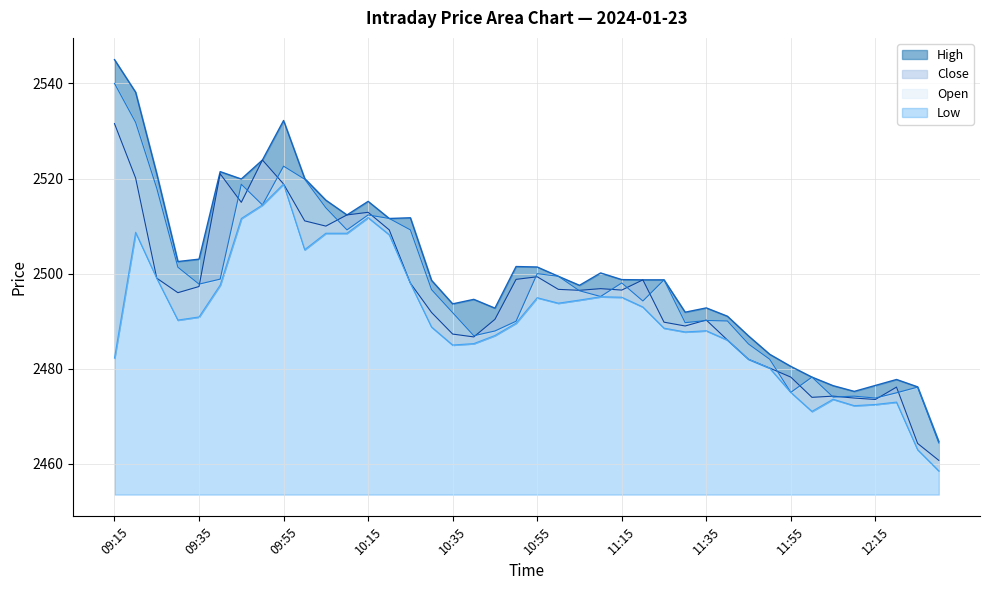

True or false: High and Open intersect in this chart.

False